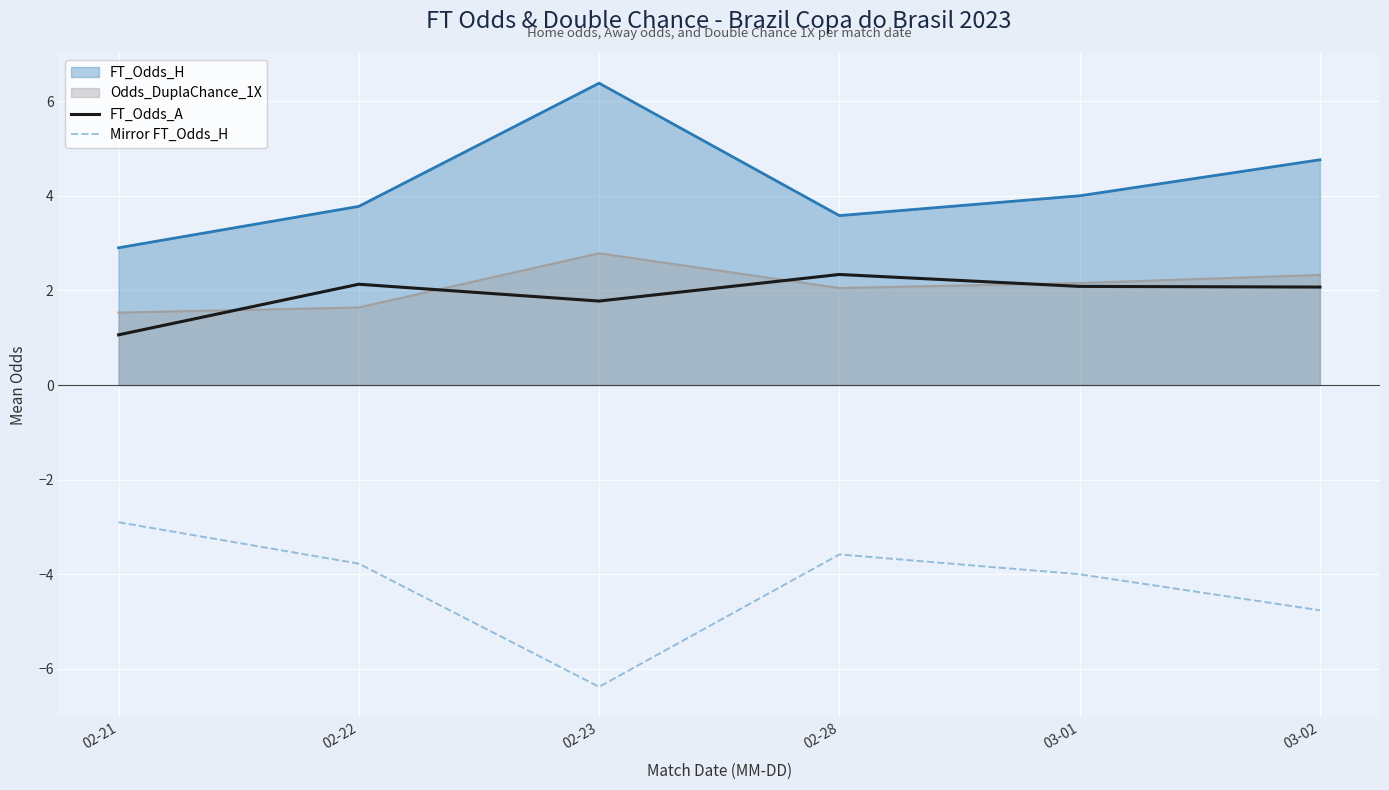

Is the value of Mirror FT_Odds_H at 02-28 greater than the value of FT_Odds_A at 02-22?

No